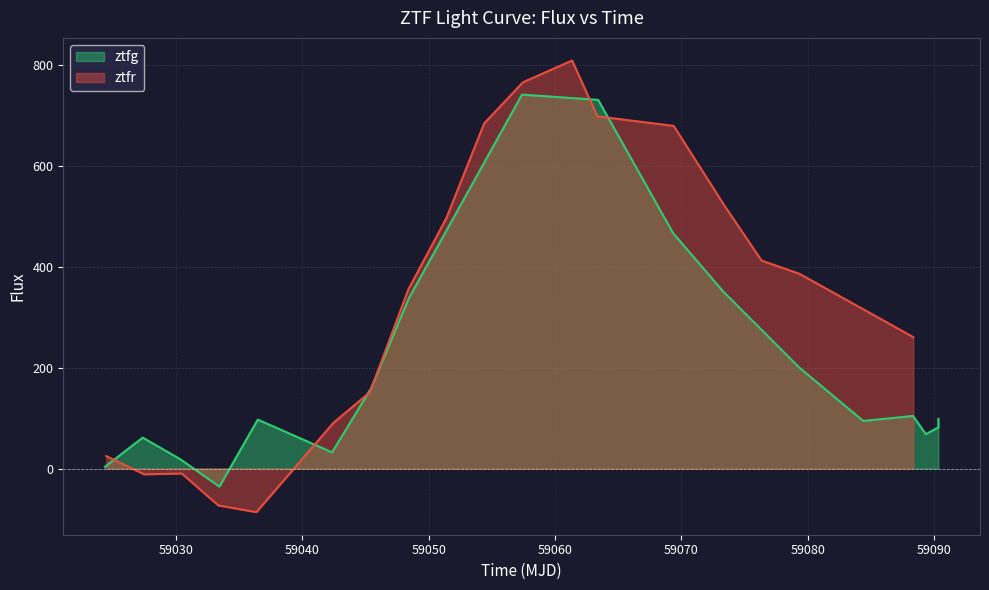

What is the highest value of the ztfr series?

809.4